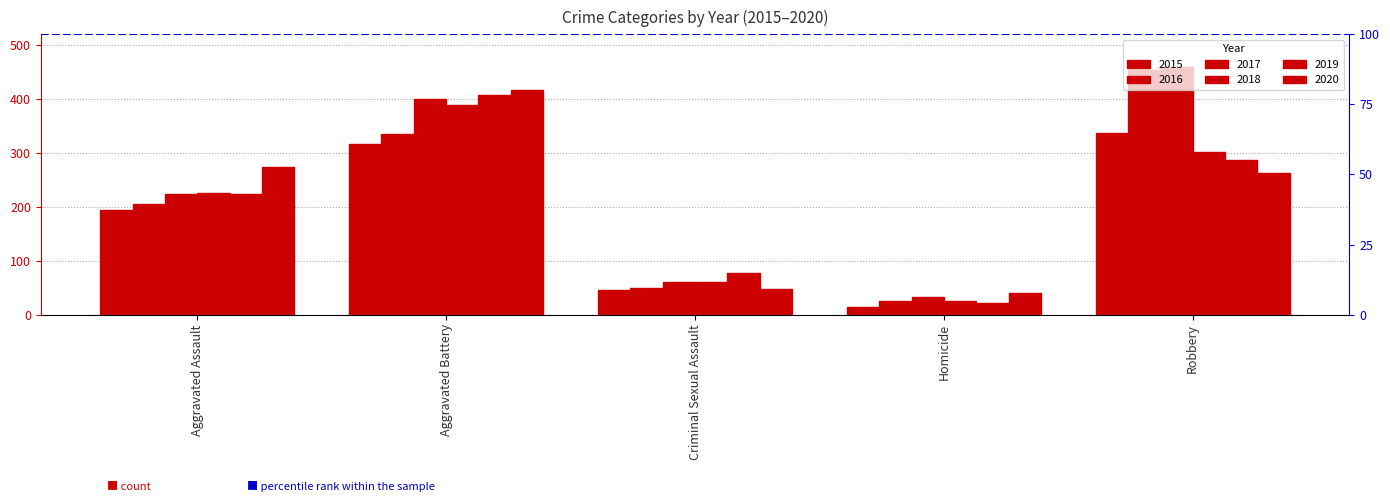

Between Aggravated Battery and Robbery, which series saw the biggest shift?

2020